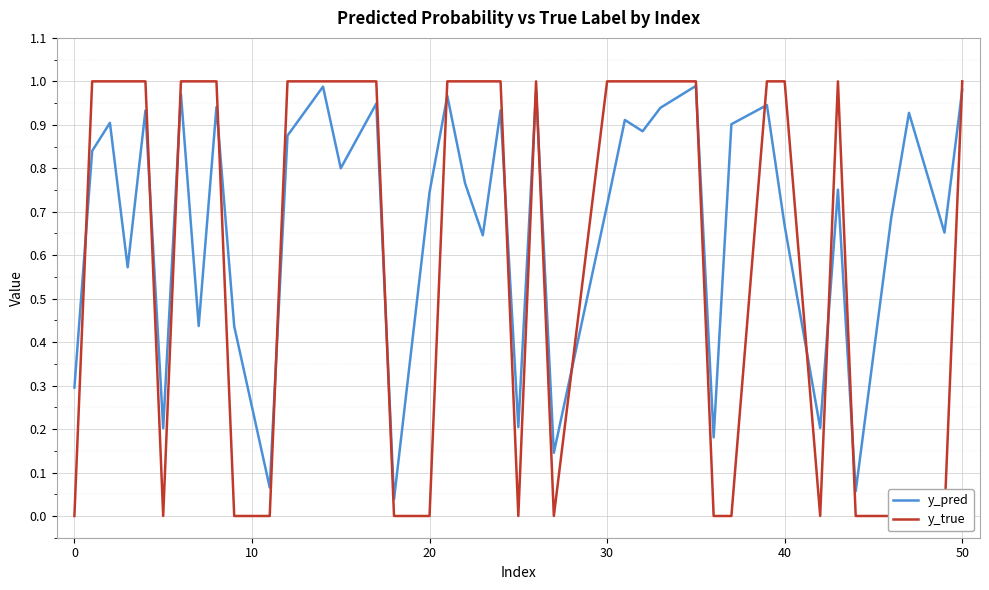

Which series has the largest total across all categories?

y_pred